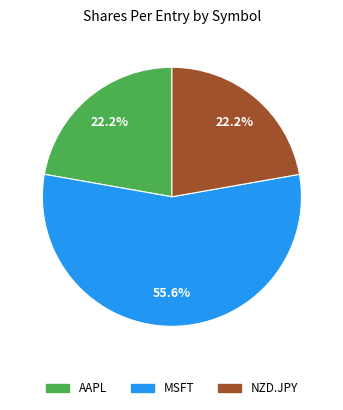

Is there a majority slice in this chart?

Yes